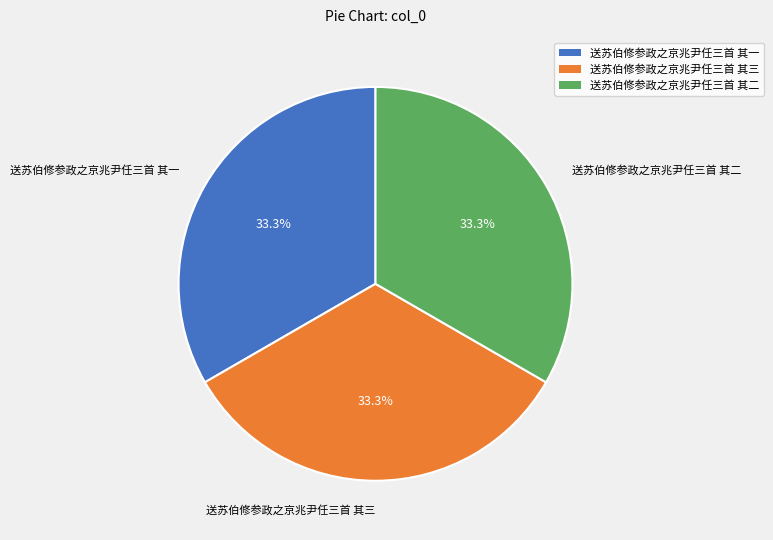

What portion of the pie excludes 送苏伯修参政之京兆尹任三首 其二?

66.7%